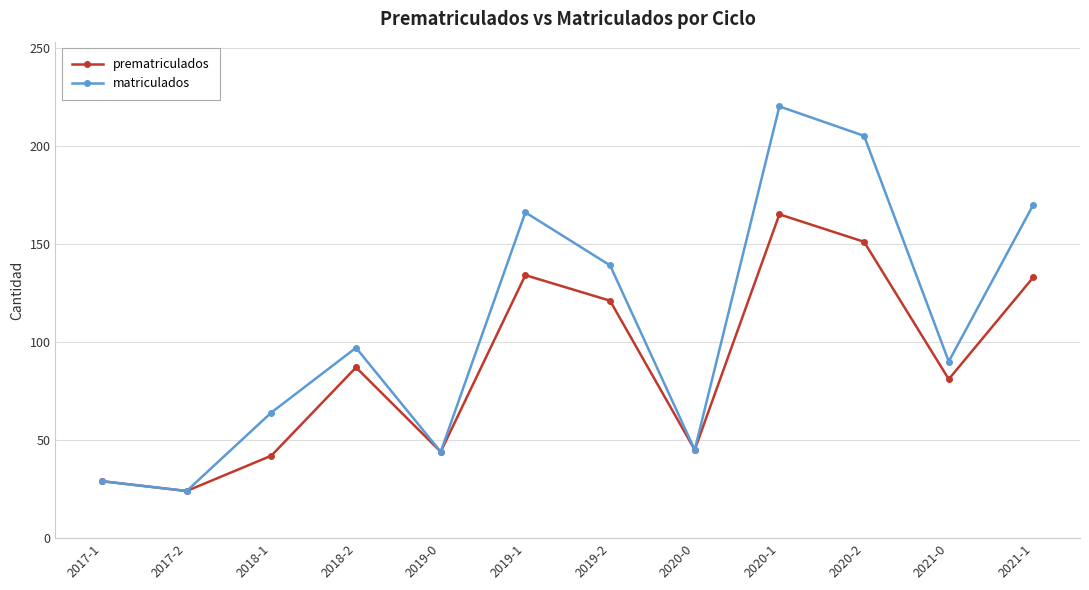

Is this an area chart (filled region under the line)?

No